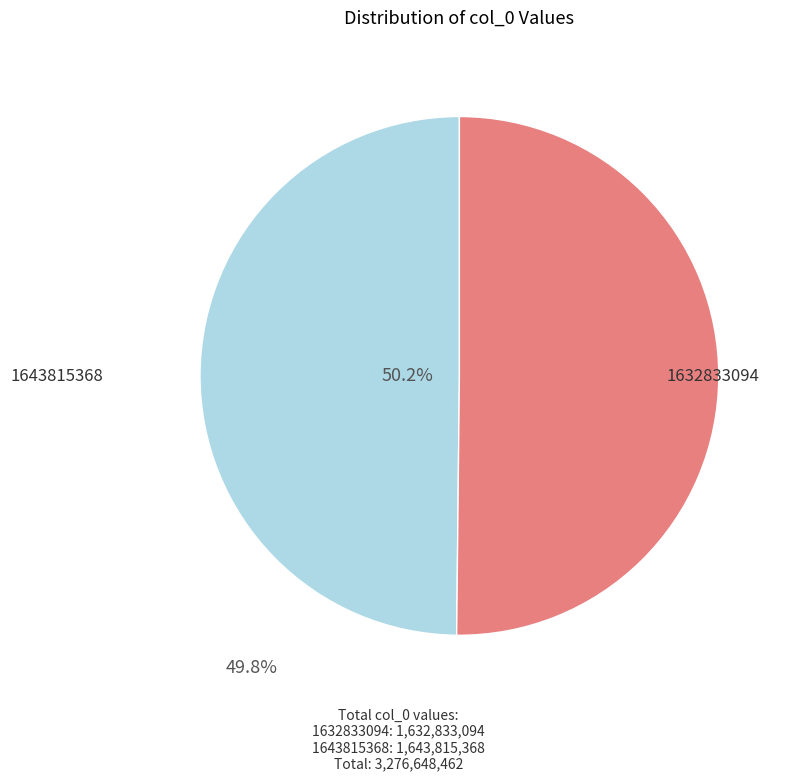

To the nearest percent, what is the average slice percentage?

50%